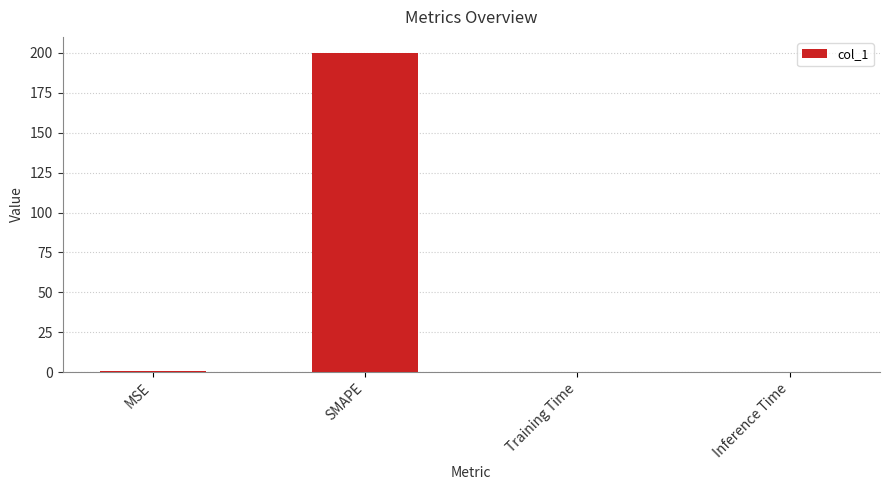

Are the bars horizontal?

No